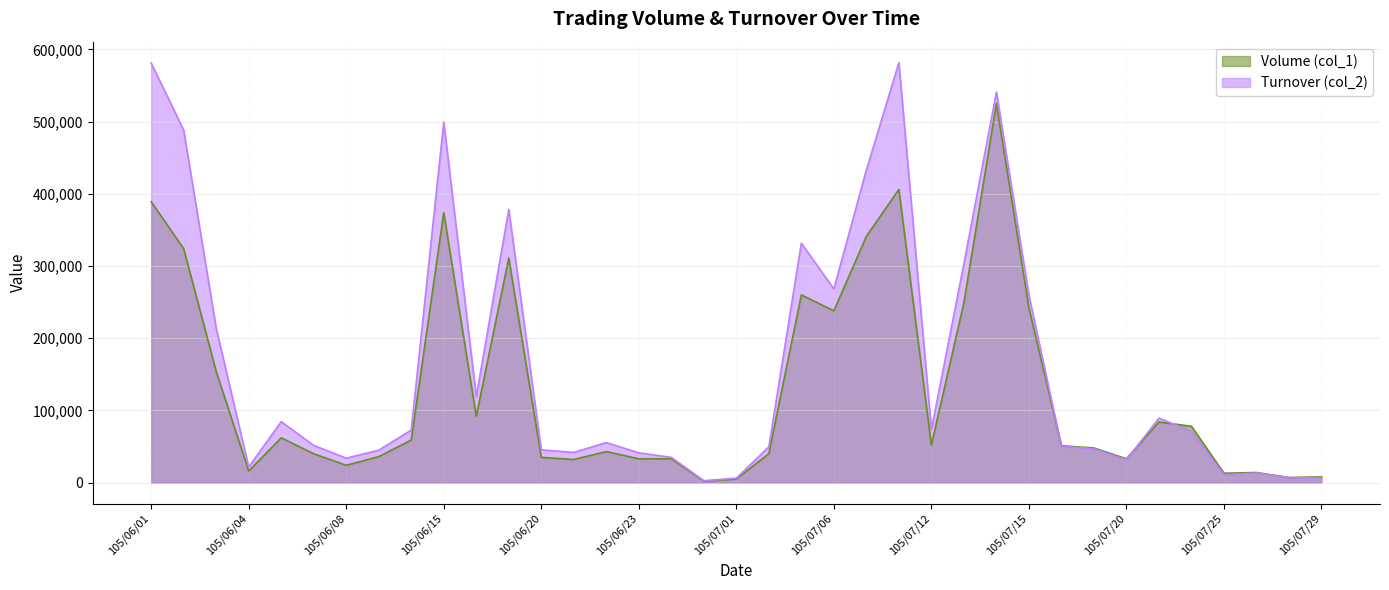

What are all the series names shown in the legend?

Volume (col_1), Turnover (col_2)